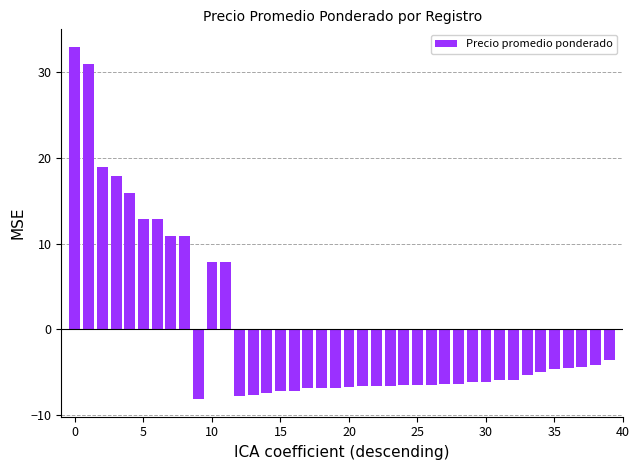

How many categories are shown in the chart?

40